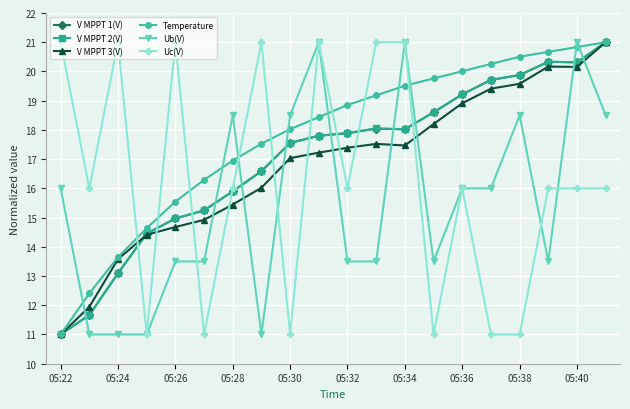

What is the minimum value for V MPPT 1(V)?

11.0